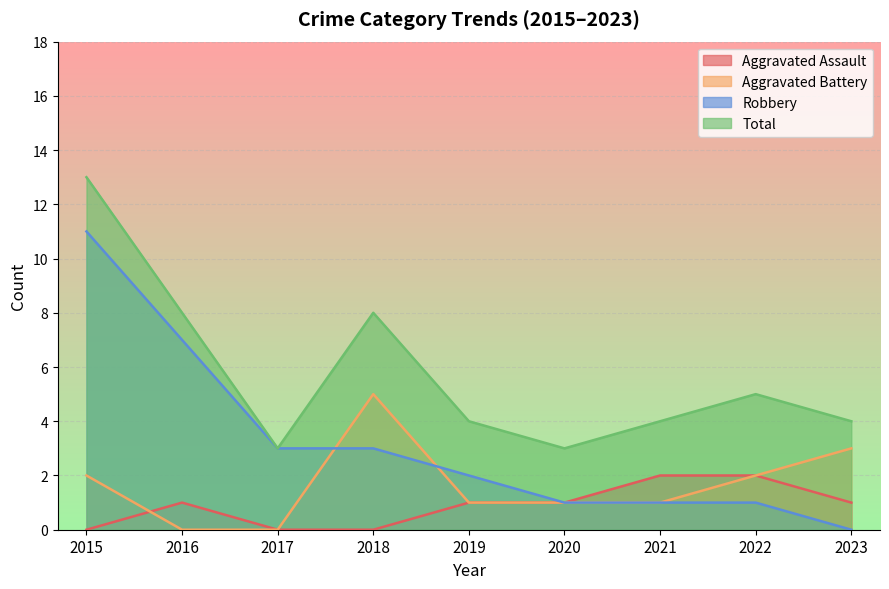

What is the difference between the maximum and minimum values in the Aggravated Assault series?

2